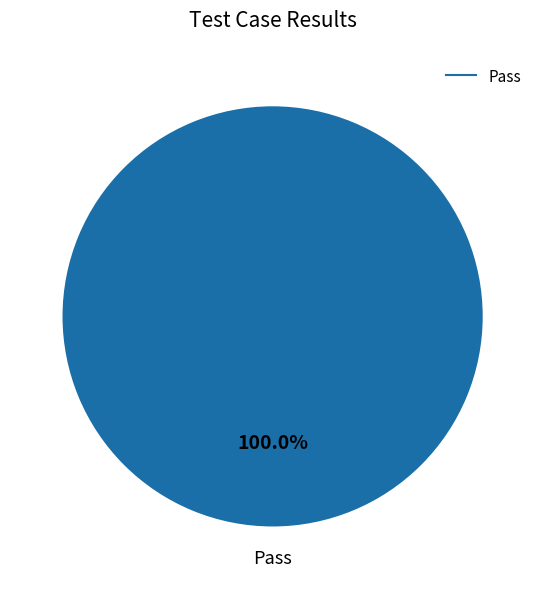

Does any single category account for the majority?

Yes